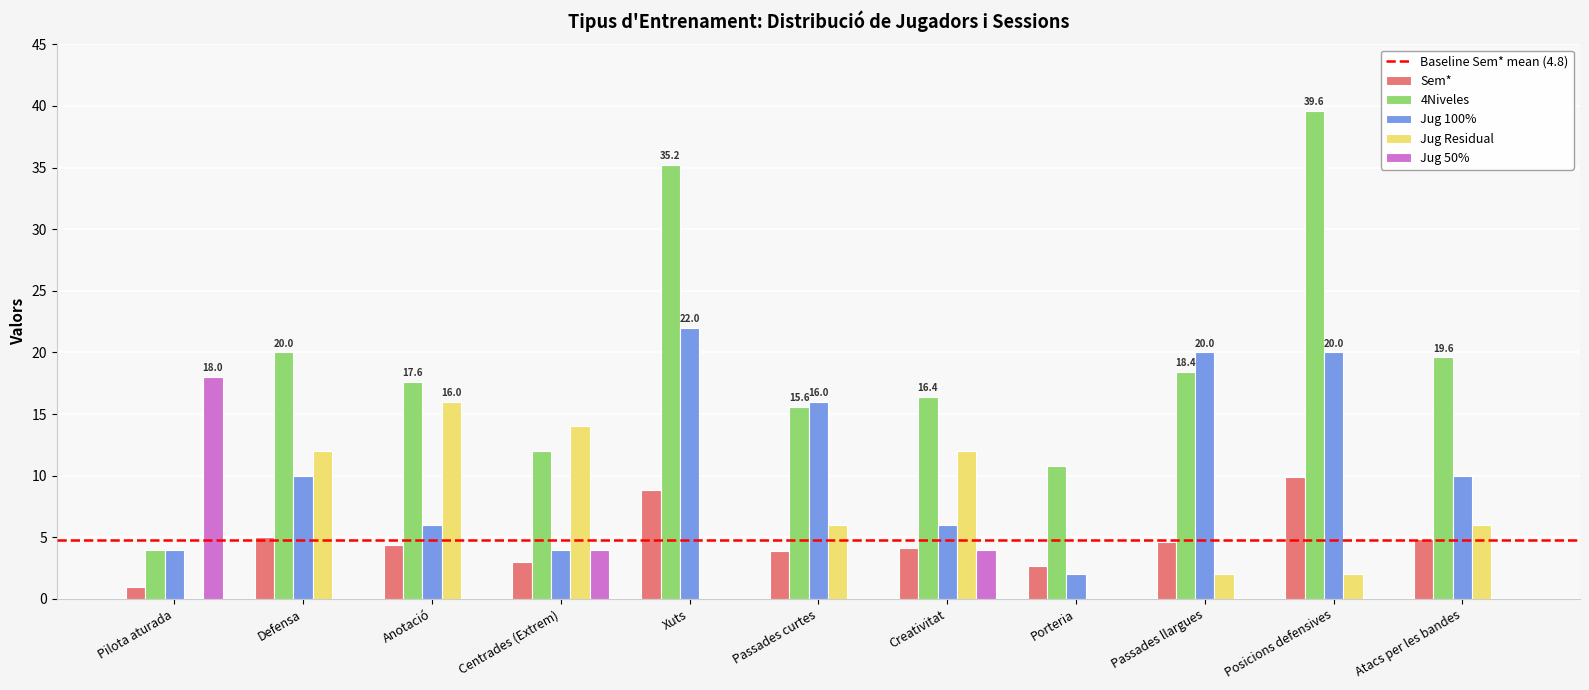

How many groups of bars are there?

11